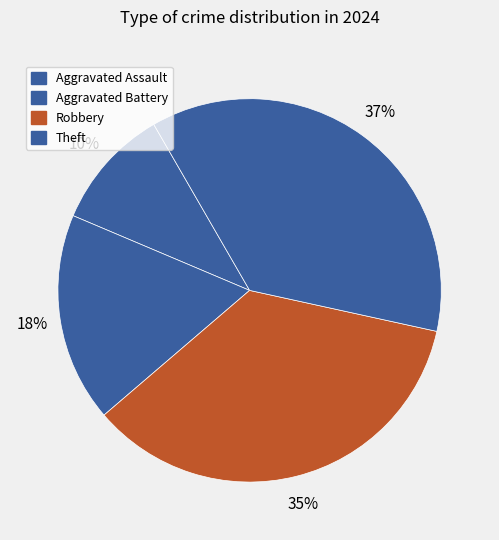

Is there a majority slice in this chart?

No